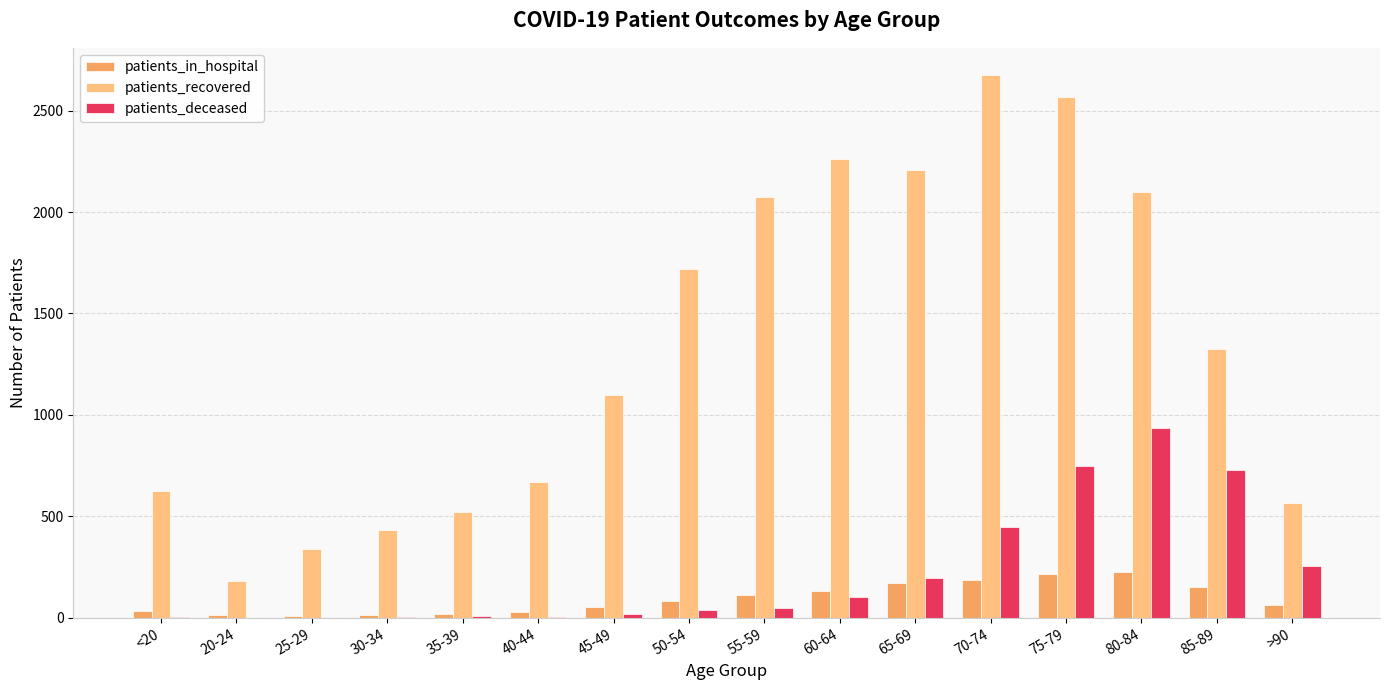

What is the greatest value displayed?

2676